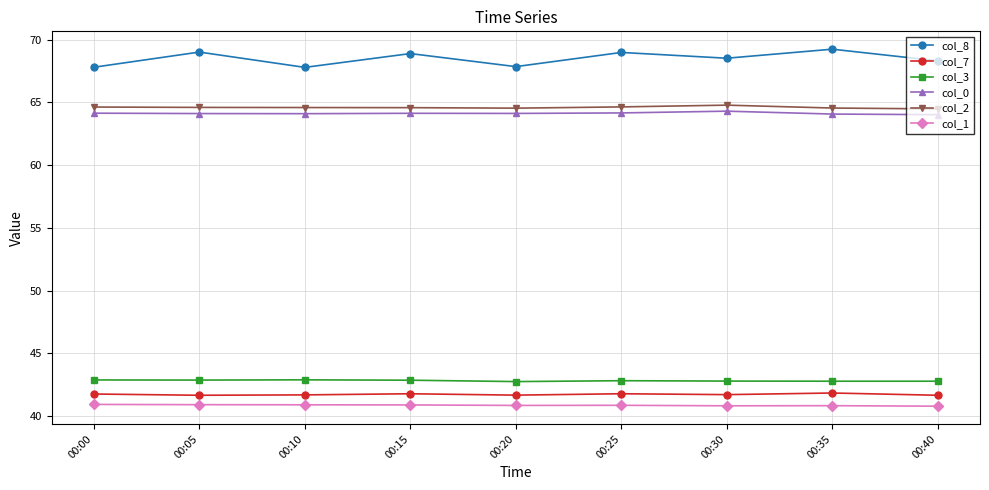

True or false: col_3 and col_1 cross at least once.

False